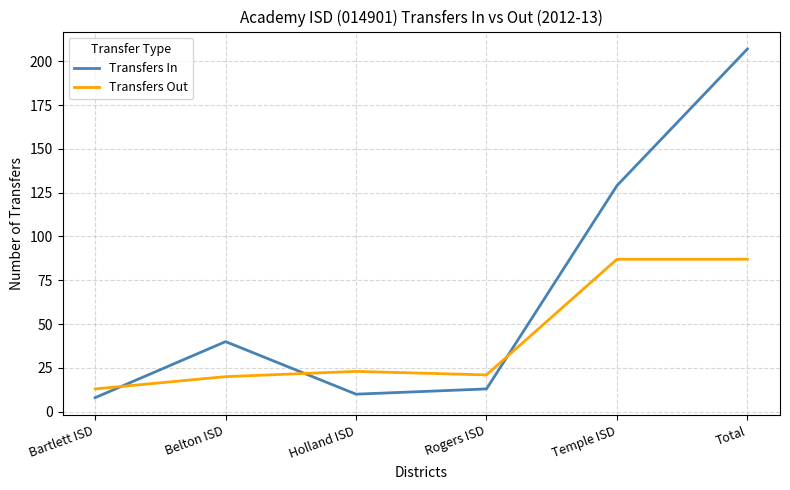

Which series has the largest range (max minus min)?

Transfers In